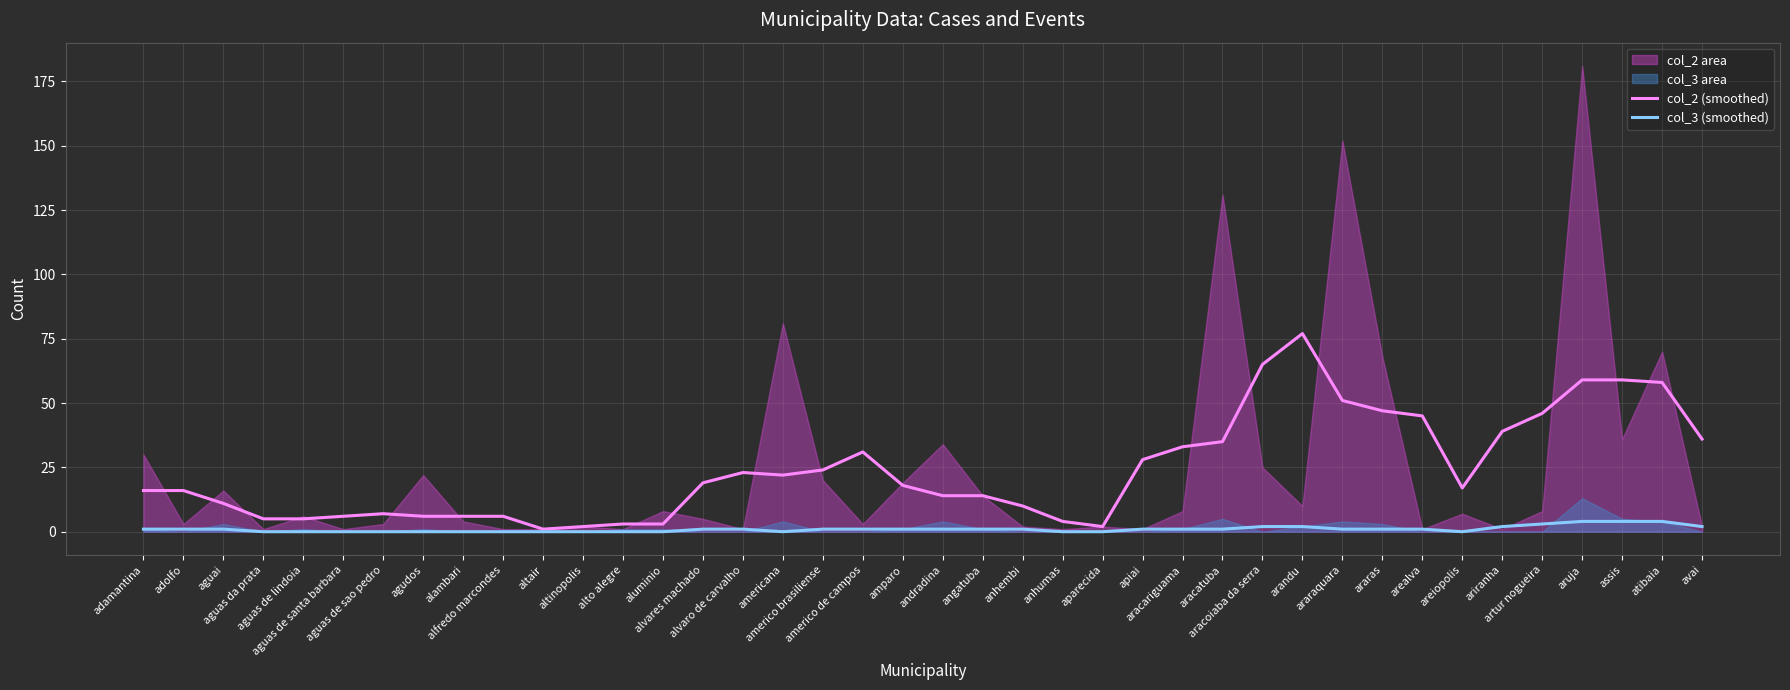

Rank the series by their maximum value, from highest to lowest.

col_2 (smoothed), col_3 (smoothed)